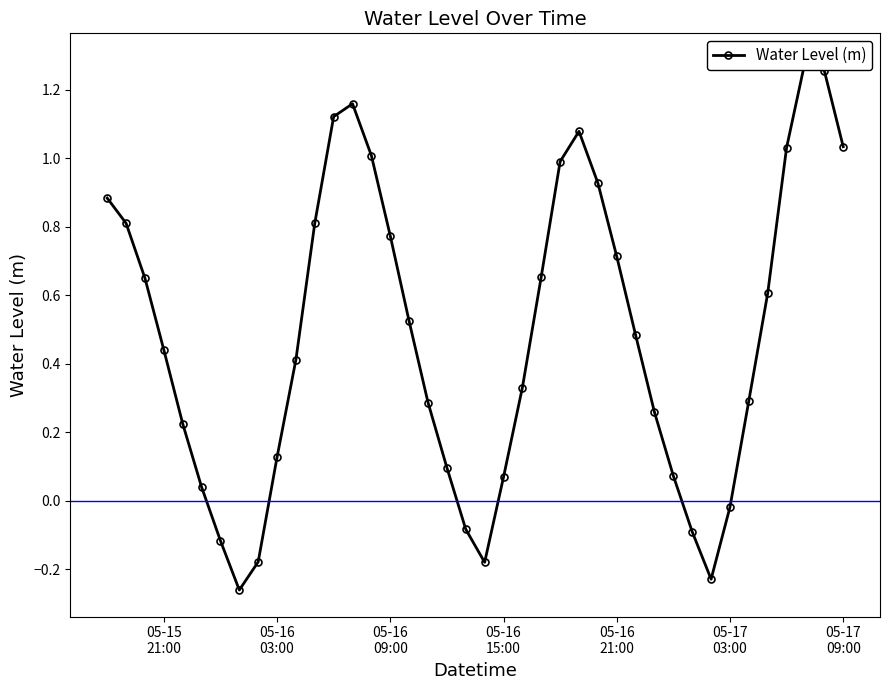

At which label is the value closest to 0?

05-17 03:00